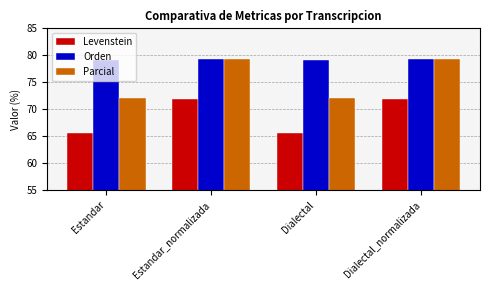

Which series has the largest total across all categories?

Orden